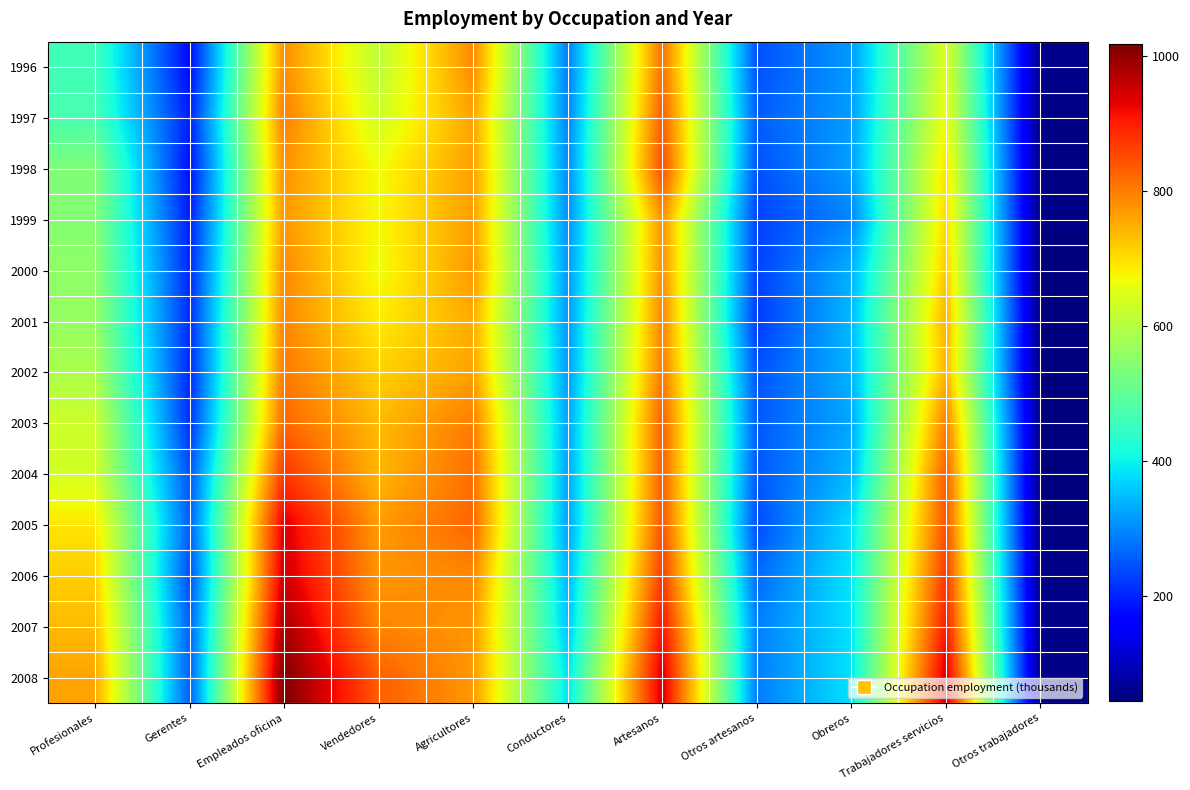

What is the spread (max minus min) of values at Conductores?

97.6